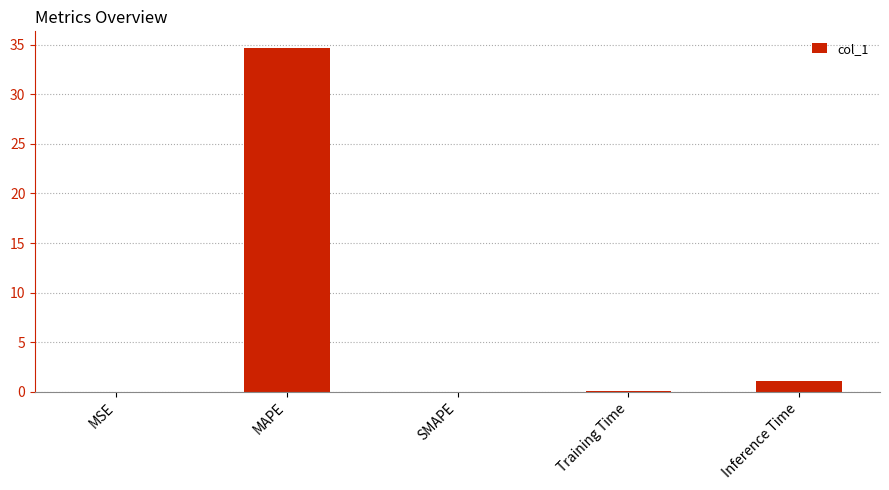

What is the sum of the values at Training Time and MAPE?

34.7